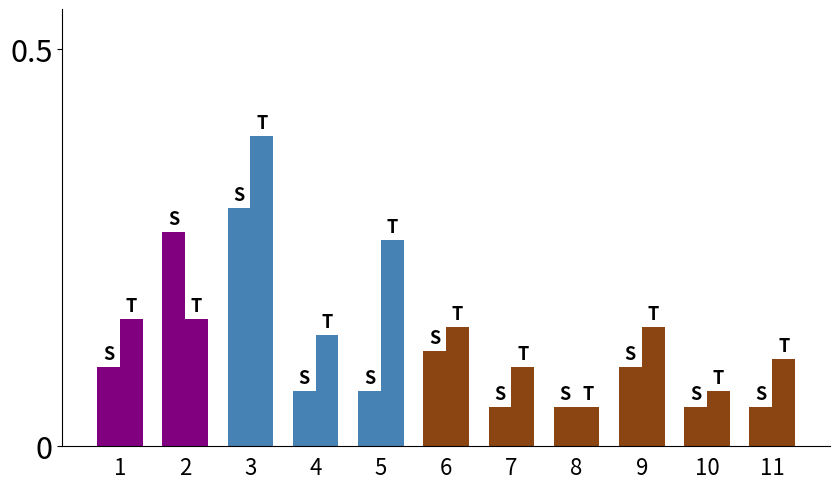

Is the value of T at 8 greater than the value of S at 9?

No